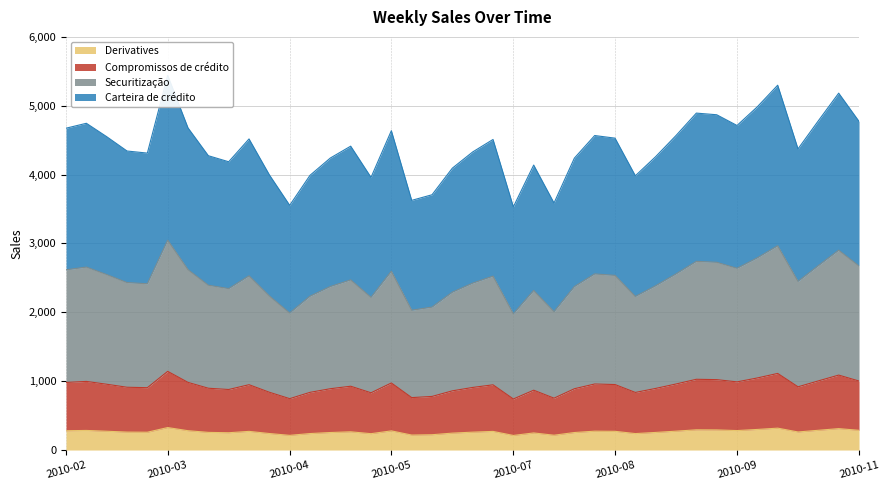

What is the lowest value of the Derivatives series?

211.9